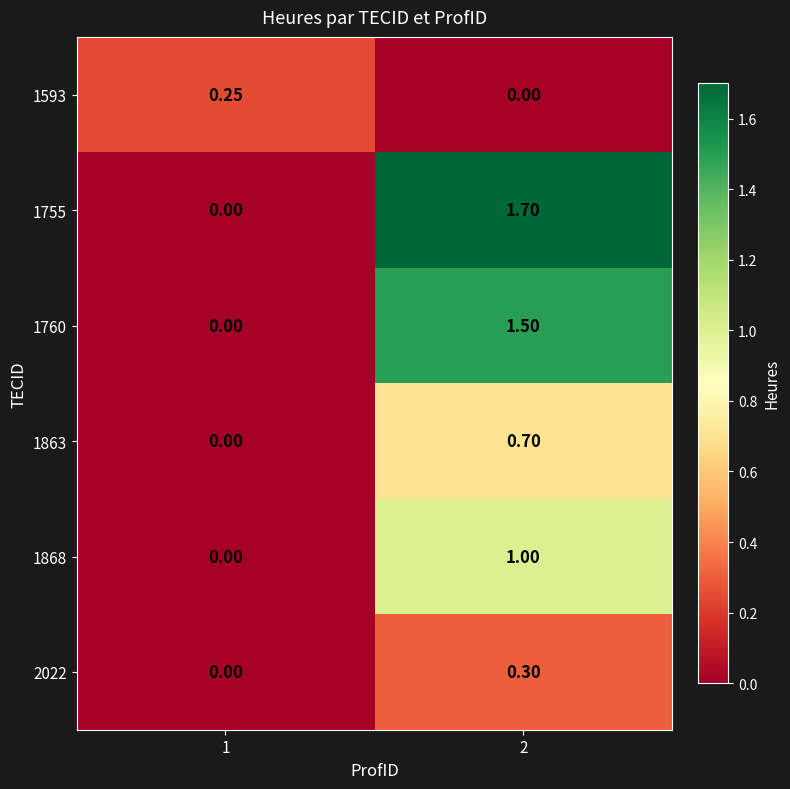

Which has a higher value, 1 or 2?

1